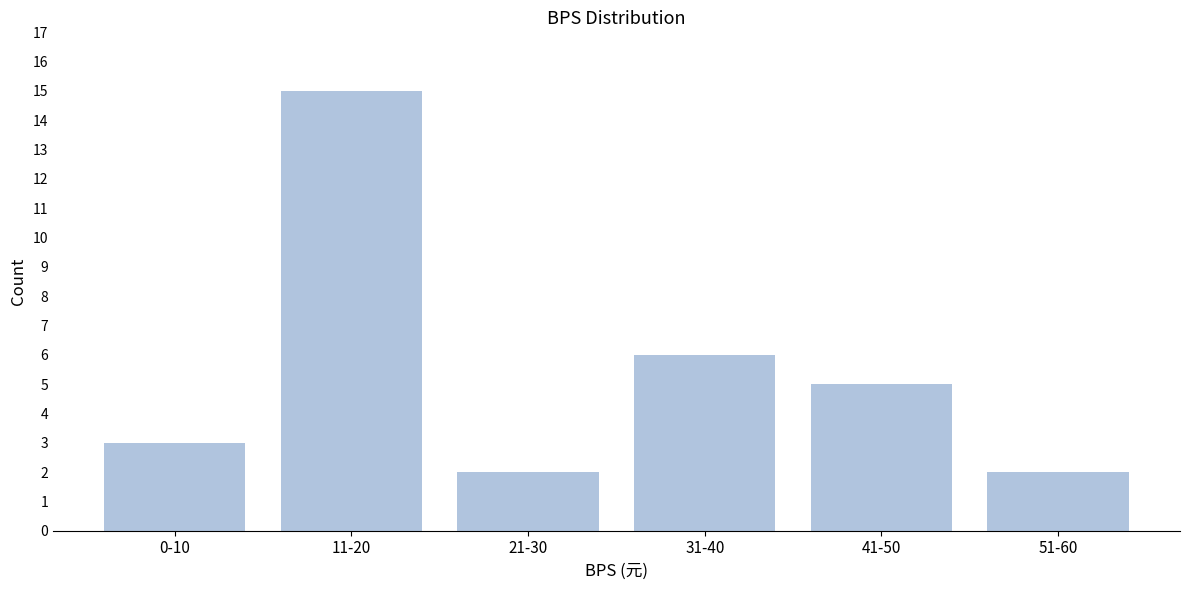

Reading left to right, extract all data points from this chart.

0-10=3	11-20=15	21-30=2	31-40=6	41-50=5	51-60=2